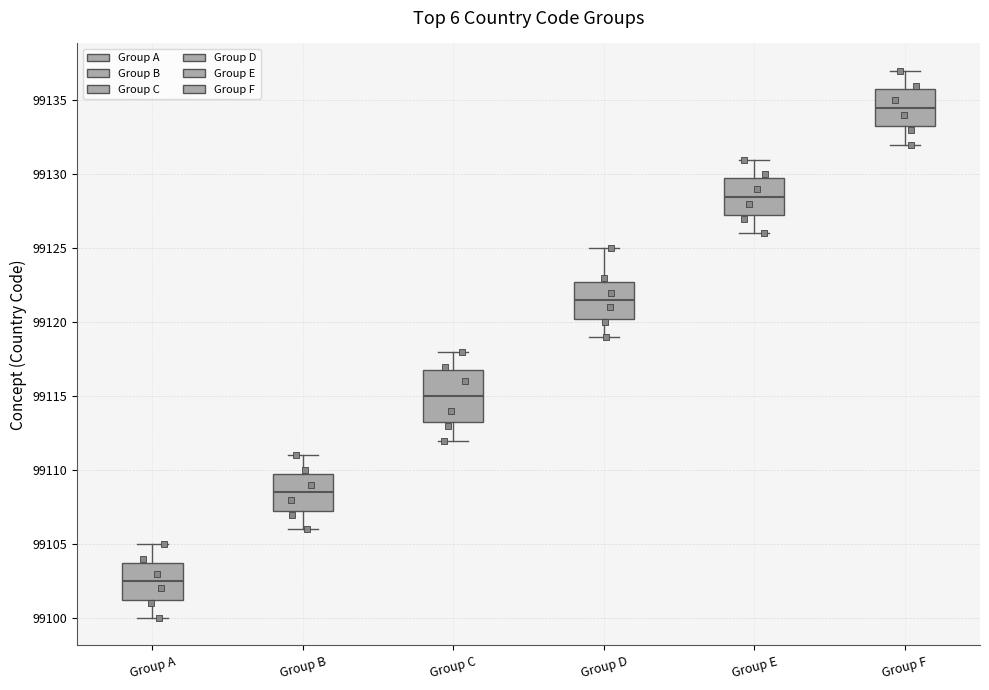

Reading left to right, transcribe this box plot: for each box, give where its median line is, the range the box spans, and where its two whiskers end, as read against the y-axis. The values are not printed on the chart, so give them approximately, as read against the axis.

Group A: median 99102.5, box 99101.5 to 99104.0, whiskers 99100.0 to 99105.0
Group B: median 99108.5, box 99107.5 to 99110.0, whiskers 99106.0 to 99111.0
Group C: median 99115.0, box 99113.5 to 99117.0, whiskers 99112.0 to 99118.0
Group D: median 99121.5, box 99120.5 to 99123.0, whiskers 99119.0 to 99125.0
Group E: median 99128.5, box 99127.5 to 99130.0, whiskers 99126.0 to 99131.0
Group F: median 99134.5, box 99133.5 to 99136.0, whiskers 99132.0 to 99137.0